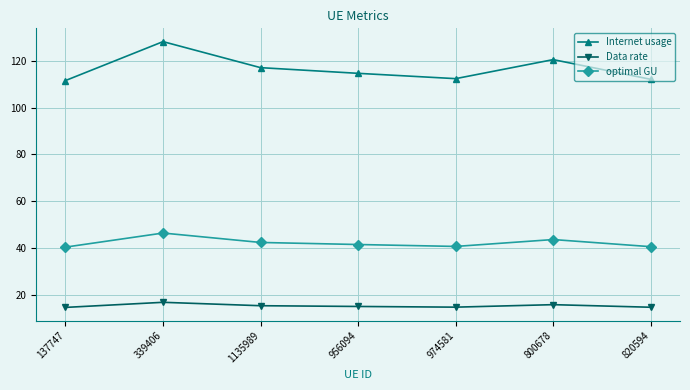

Where is the first local minimum for Internet usage?

974581